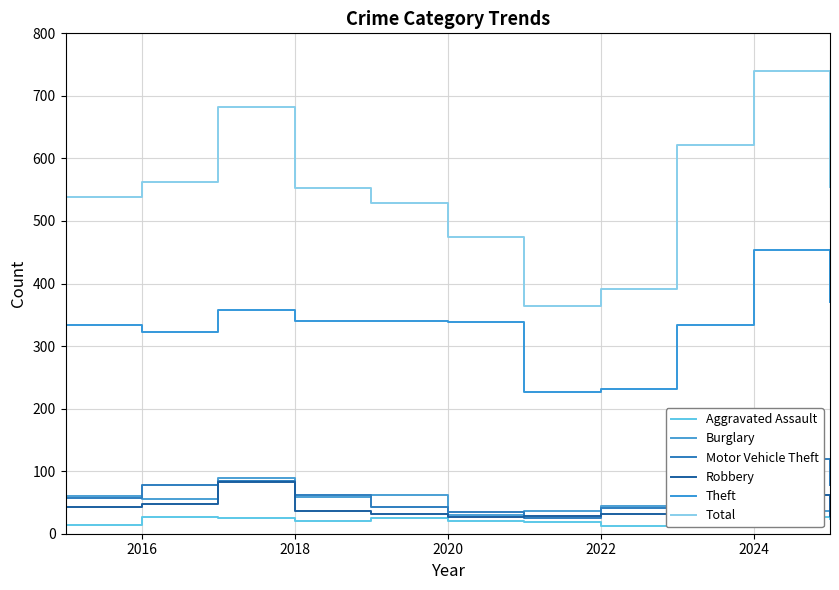

True or false: Theft and Robbery cross at least once.

False